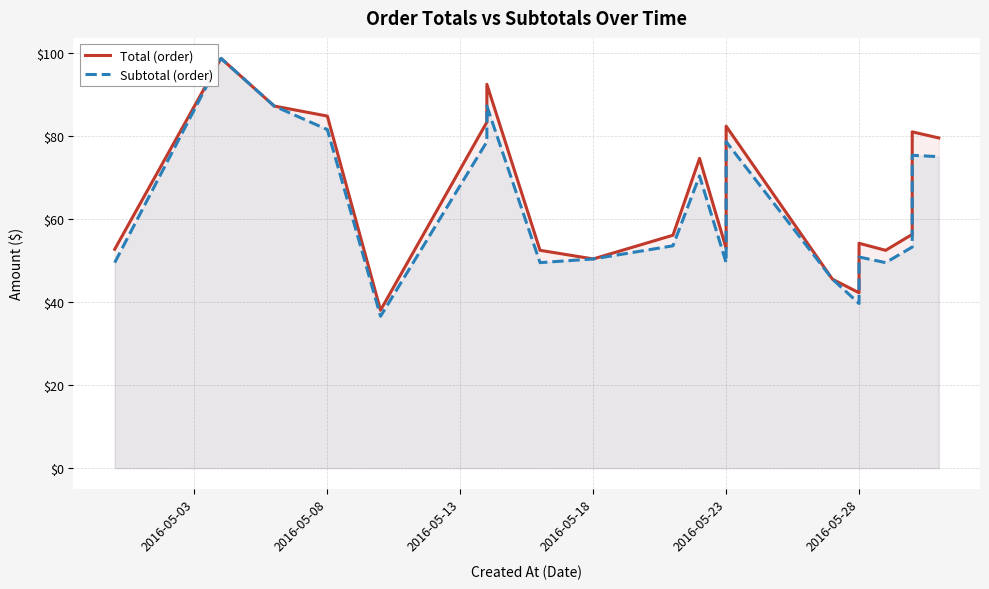

What is the smallest value displayed?

36.6